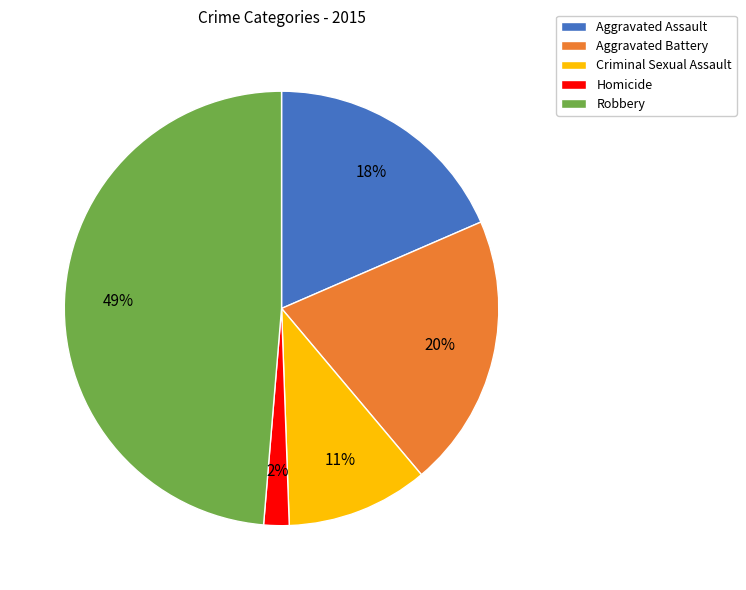

How many slices are in this pie chart?

5